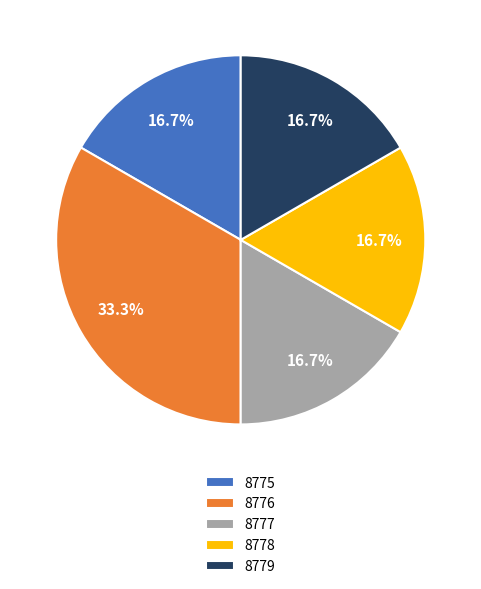

Which category has the biggest portion of the pie?

8776